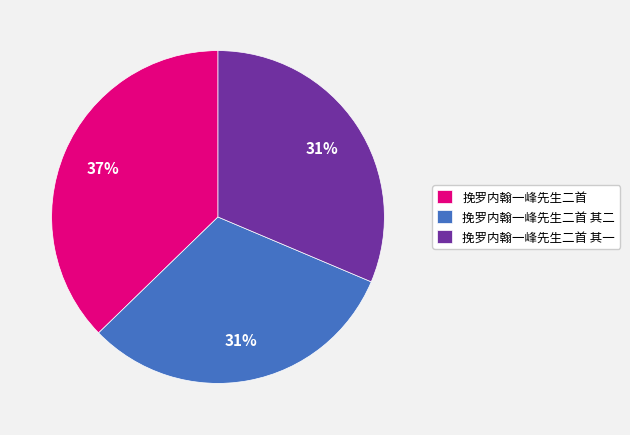

Does 挽罗内翰一峰先生二首 represent more than half of the total?

No